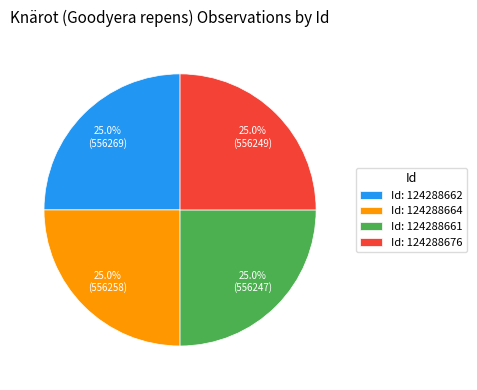

Does Id: 124288676 account for over 50% of the chart?

No